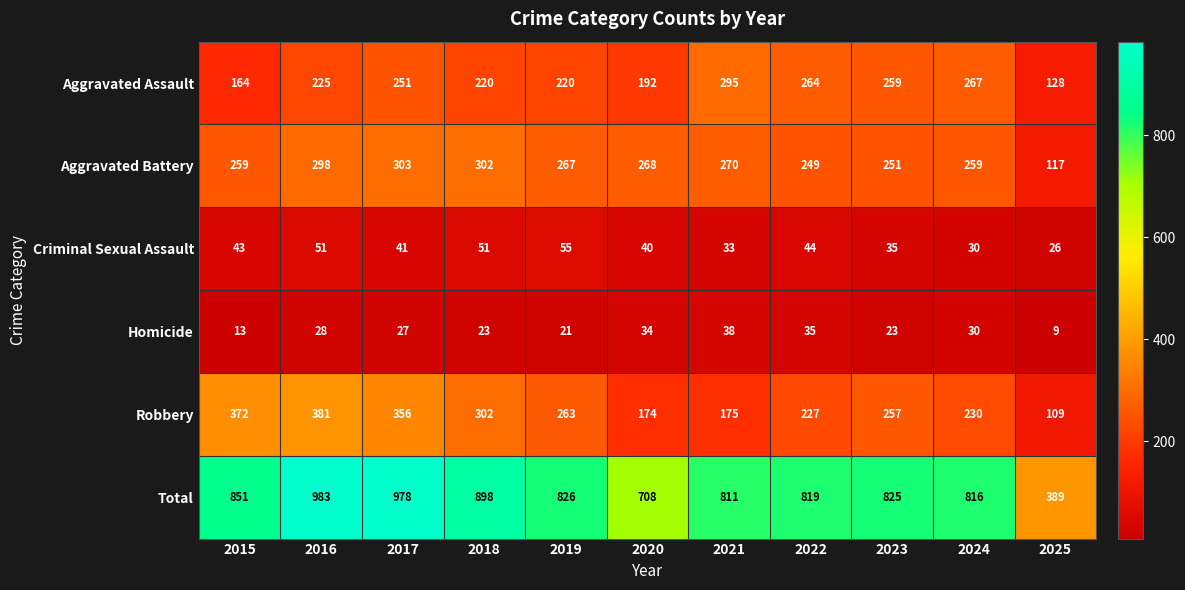

Rank the series by their maximum value, from lowest to highest.

Homicide, Criminal Sexual Assault, Aggravated Assault, Aggravated Battery, Robbery, Total